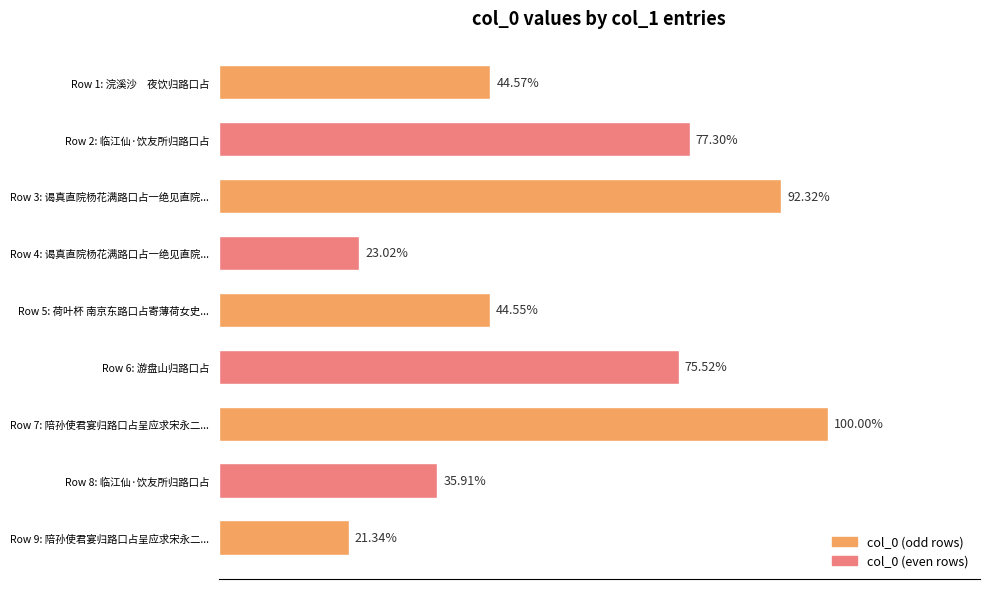

Rank the categories by value from highest to lowest.

Row 7: 陪孙使君宴归路口占呈应求宋永二..., Row 3: 谒真直院杨花满路口占一绝见直院..., Row 2: 临江仙·饮友所归路口占, Row 6: 游盘山归路口占, Row 1: 浣溪沙 夜饮归路口占, Row 5: 荷叶杯 南京东路口占寄薄荷女史..., Row 8: 临江仙·饮友所归路口占, Row 4: 谒真直院杨花满路口占一绝见直院..., Row 9: 陪孙使君宴归路口占呈应求宋永二...